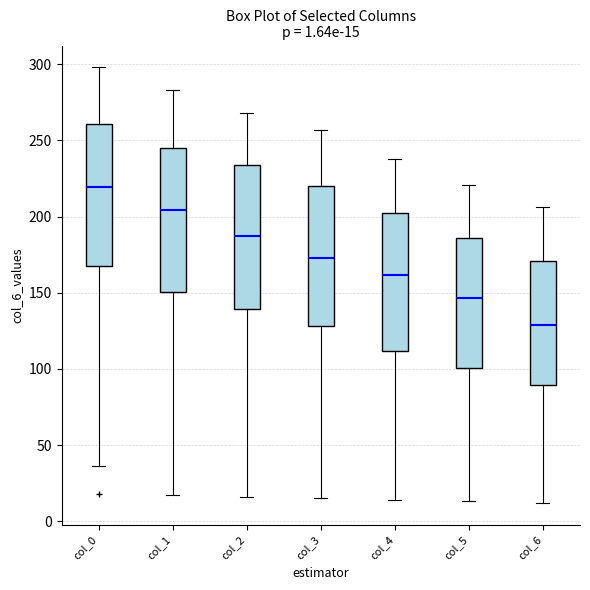

Which box has the highest median line?

col_0